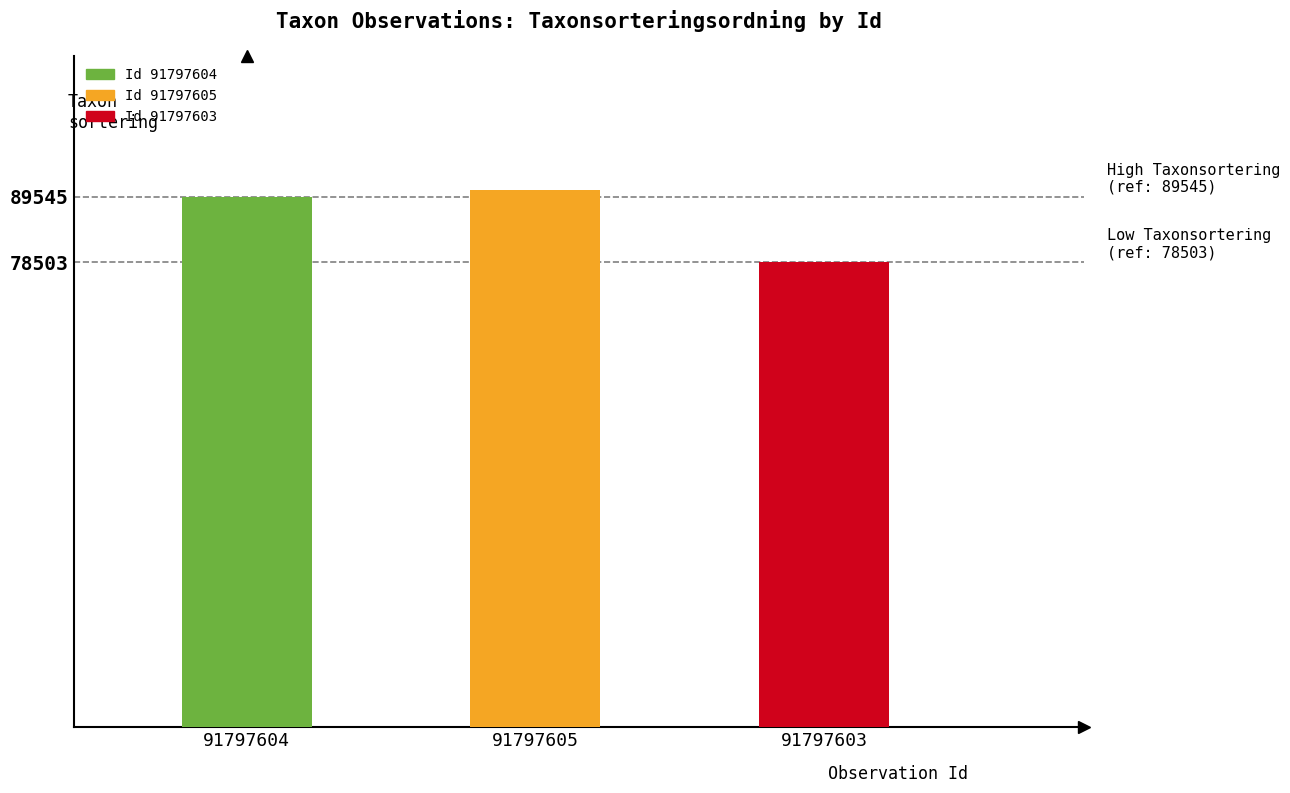

Reading right to left, transcribe all the data shown in this chart.

91797603=78503	91797605=90665	91797604=89545